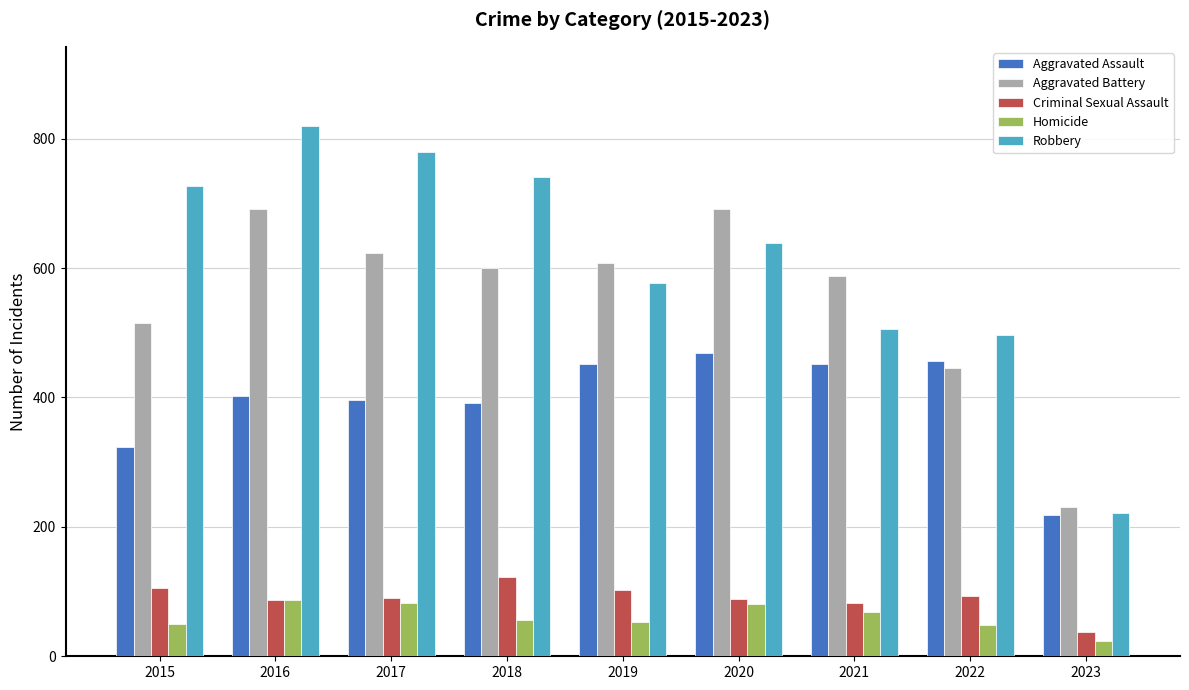

What is the difference between the Aggravated Assault values at 2021 and 2018?

60